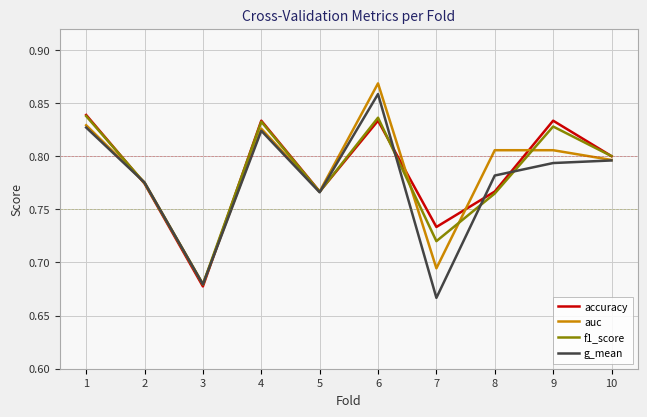

At how many categories does at least one series exceed 0?

10